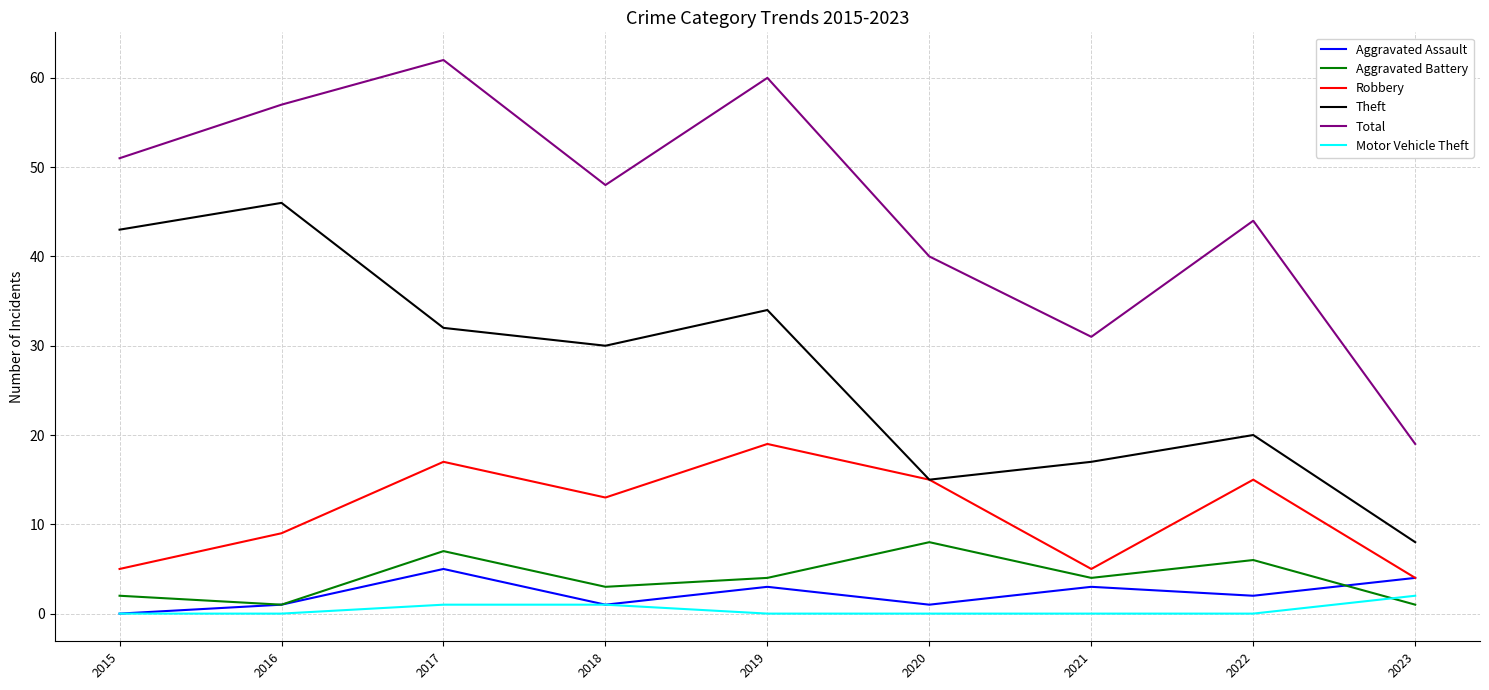

True or false: Motor Vehicle Theft and Robbery intersect in this chart.

False